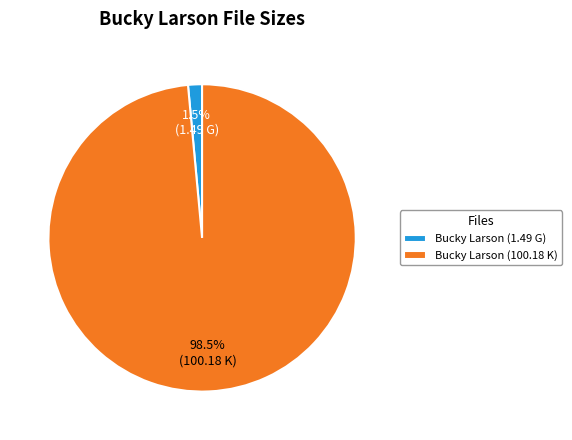

Does Bucky Larson (100.18 K) account for over 50% of the chart?

Yes